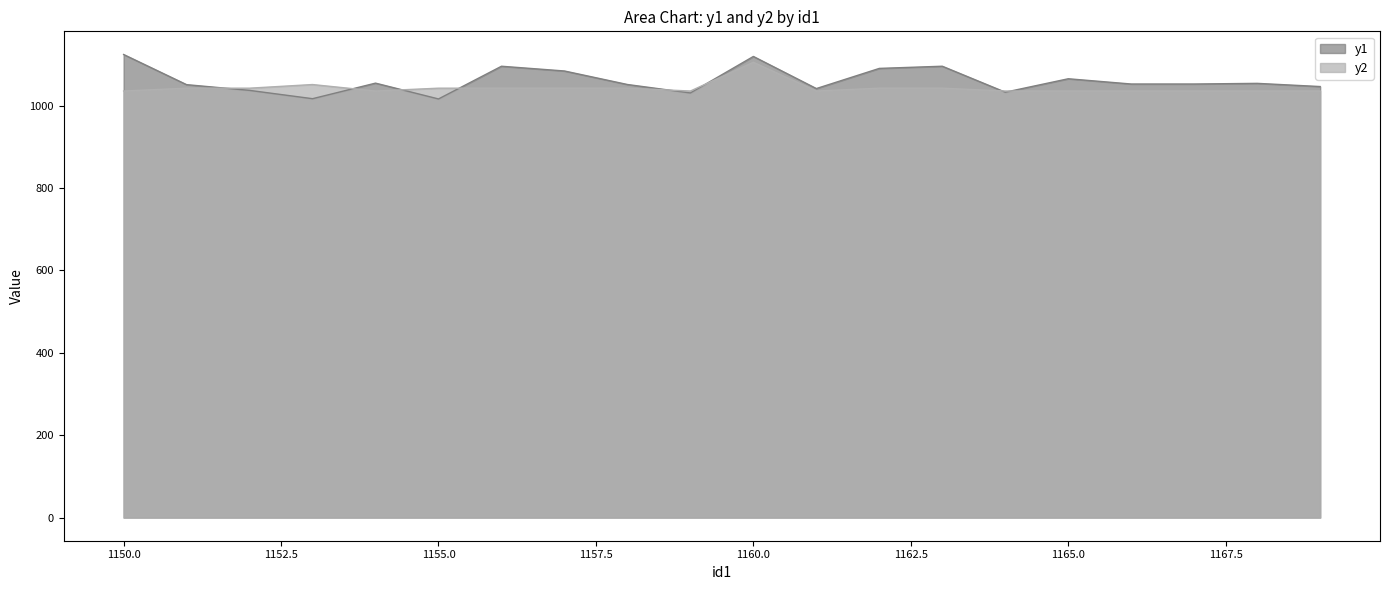

After their last crossing, which series has the higher values: y2 or y1?

y1